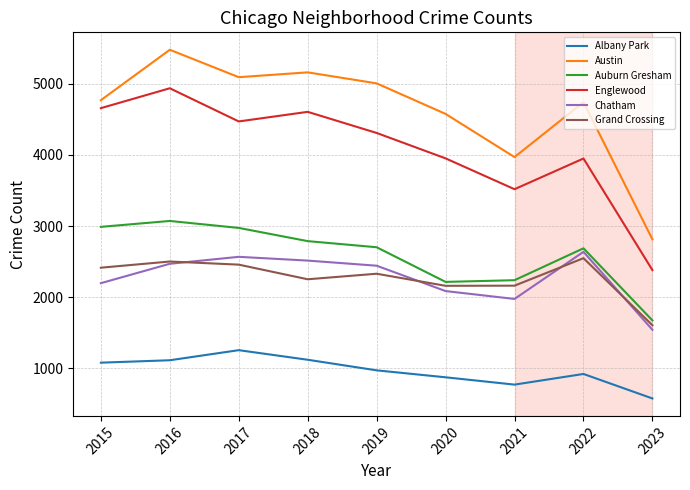

Is it true that Austin equals 4578 at 2020?

True